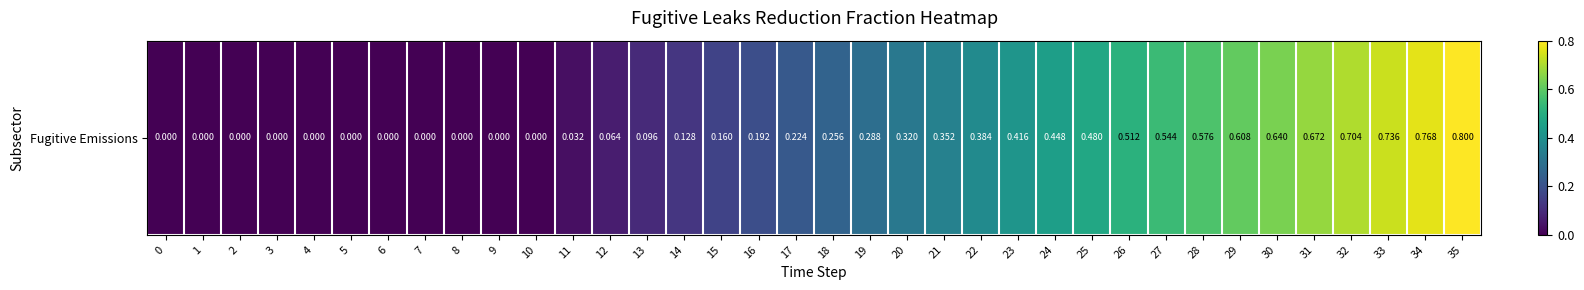

What is the difference between the maximum and second lowest values?

0.8